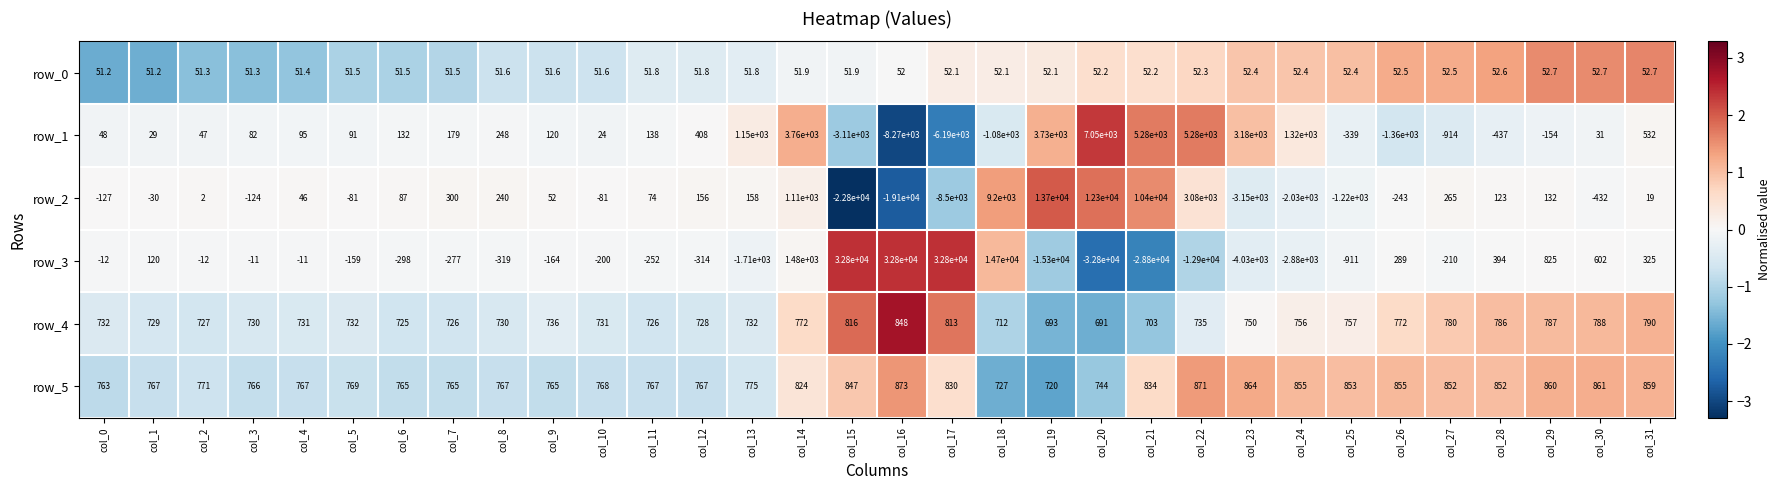

Between col_11 and col_26, which series saw the biggest shift?

row_1